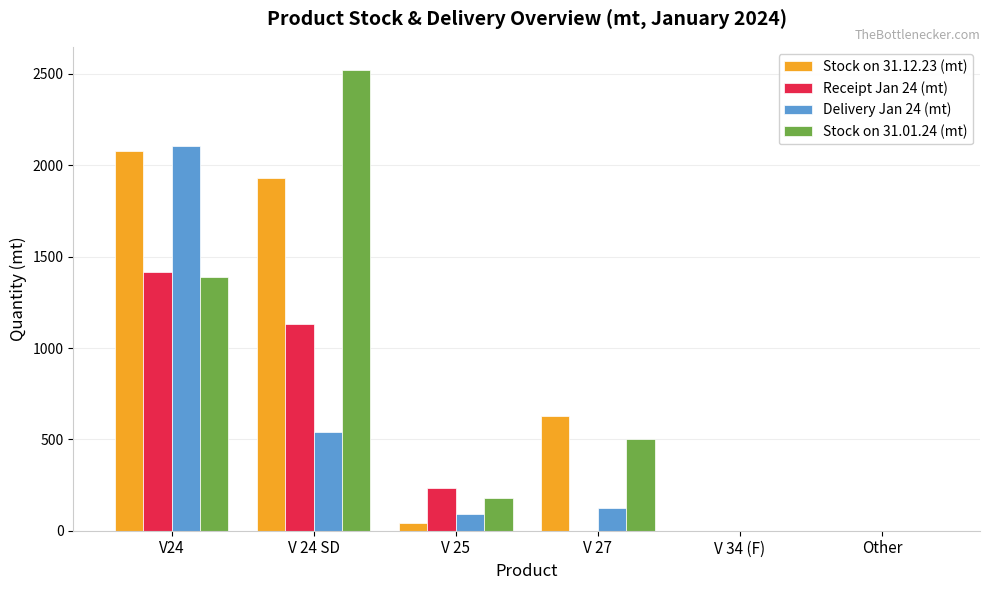

Between V 27 and Other, which series saw the biggest shift?

Stock on 31.12.23 (mt)